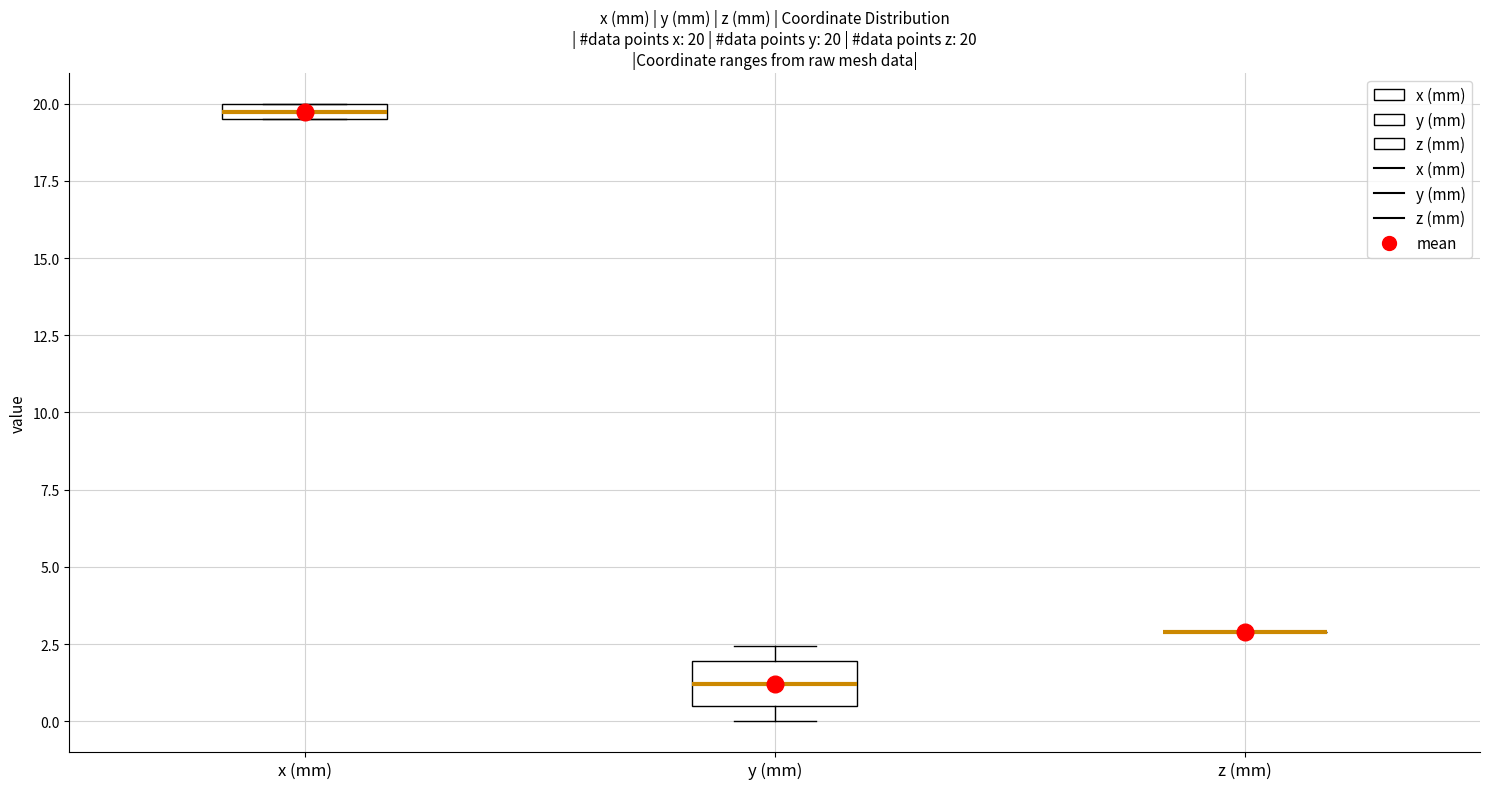

Comparing the boxes themselves (not the whiskers), which one is the tallest?

y (mm)